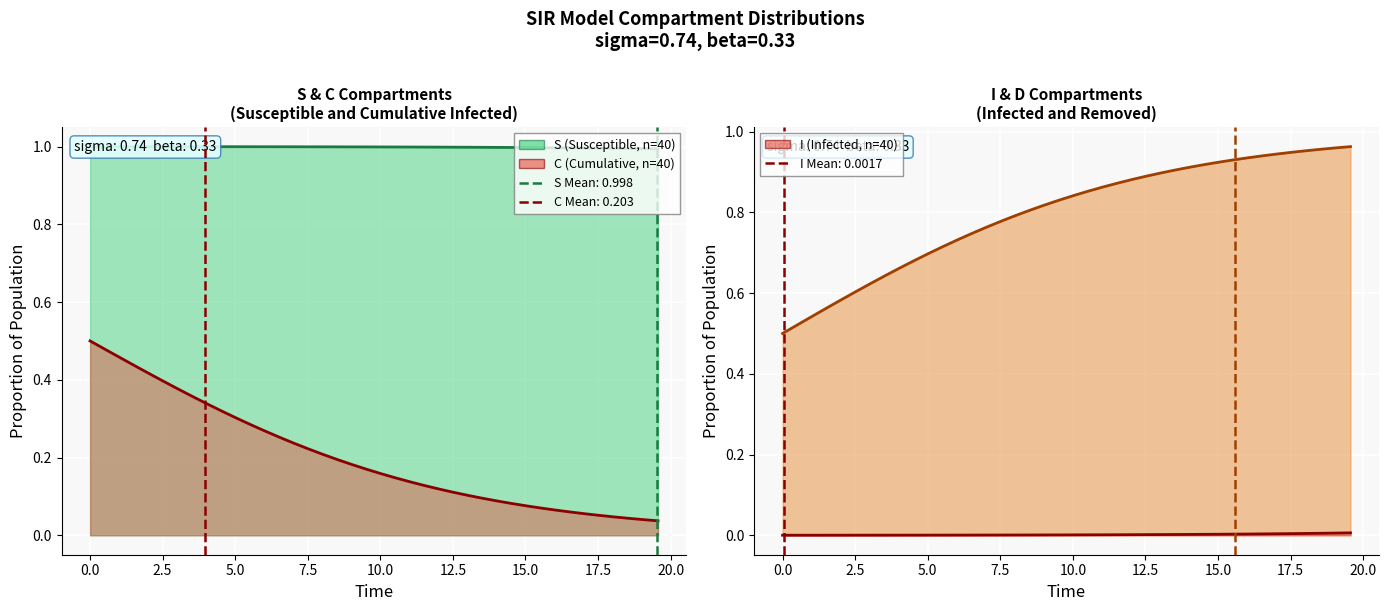

What is the total value across all series at 2.5?

2.0